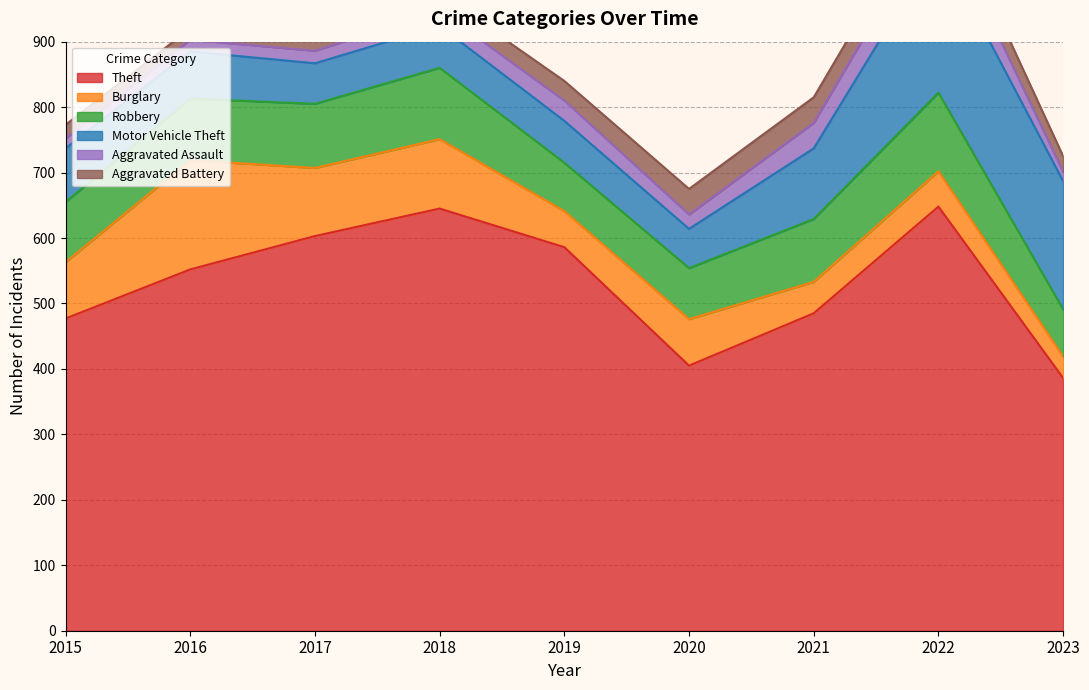

How many data points in Motor Vehicle Theft are less than 72?

4